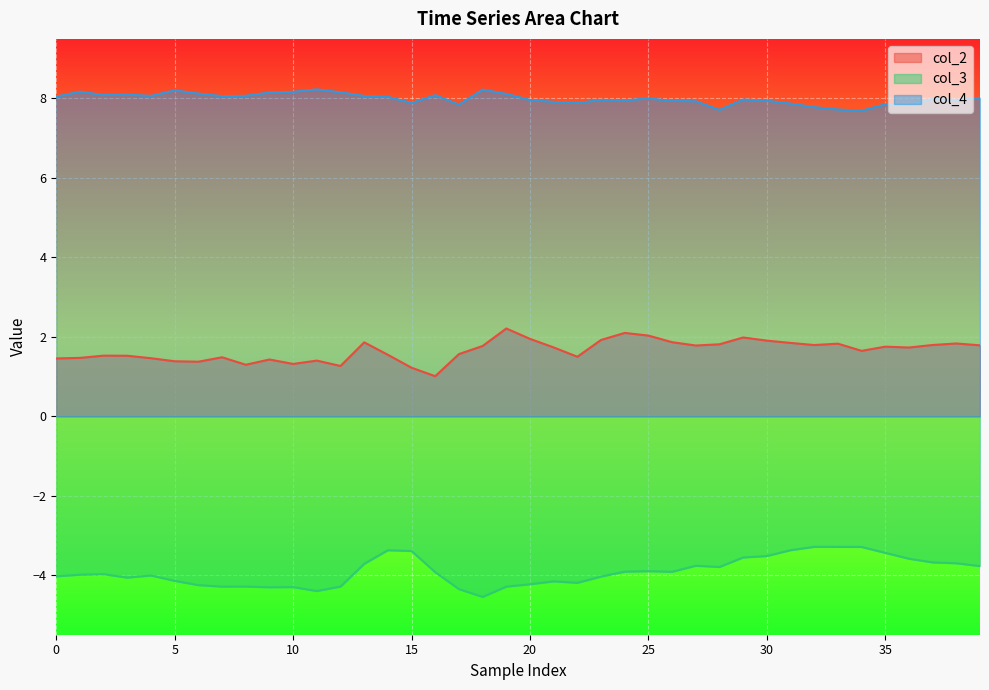

What is the sum of the col_3 values at 37 and 27?

-7.4